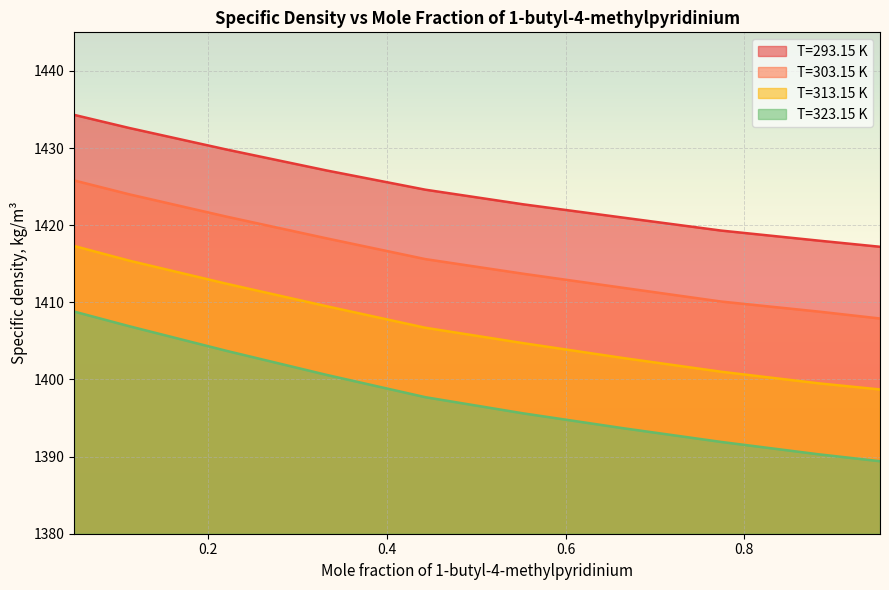

Reading right to left, list all the values displayed in this chart.

T=293.15 K: 0.9517=1417.2	0.8828=1418.0	0.774=1419.3	0.6631=1421.0	0.5529=1422.7	0.4432=1424.6	0.3324=1427.1	0.2211=1429.8	0.112=1432.6	0.0504=1434.3
T=303.15 K: 0.9517=1407.9	0.8828=1408.8	0.774=1410.1	0.6631=1411.9	0.5529=1413.7	0.4432=1415.6	0.3324=1418.3	0.2211=1421.1	0.112=1424.0	0.0504=1425.8
T=313.15 K: 0.9517=1398.7	0.8828=1399.5	0.774=1401.0	0.6631=1402.8	0.5529=1404.7	0.4432=1406.7	0.3324=1409.5	0.2211=1412.4	0.112=1415.4	0.0504=1417.3
T=323.15 K: 0.9517=1389.4	0.8828=1390.3	0.774=1391.9	0.6631=1393.7	0.5529=1395.6	0.4432=1397.7	0.3324=1400.6	0.2211=1403.7	0.112=1406.9	0.0504=1408.8